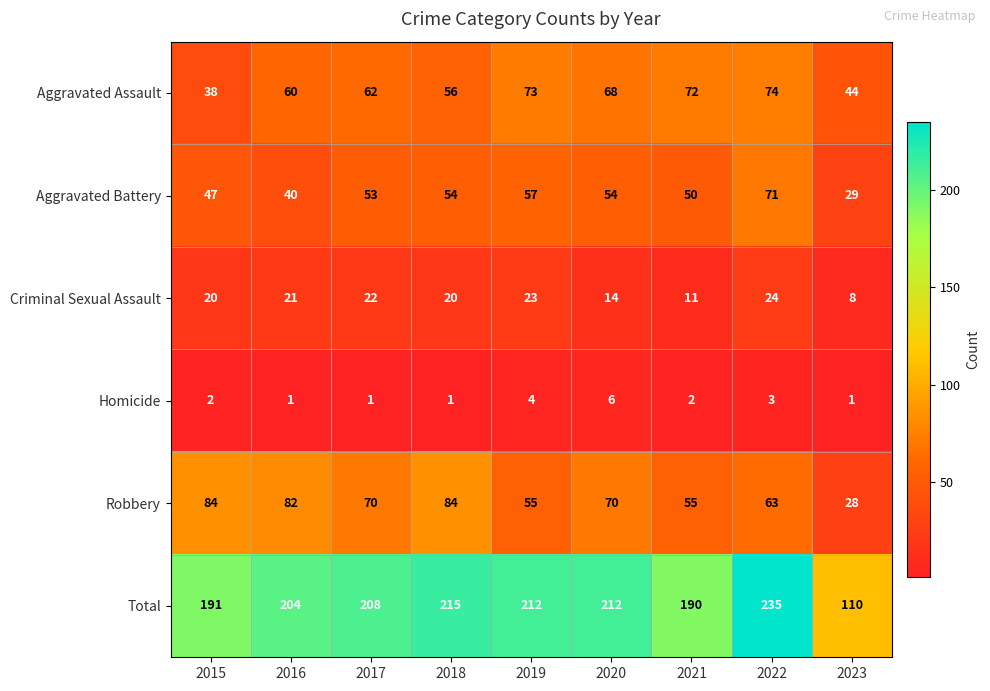

Which series has the widest spread of values?

Total